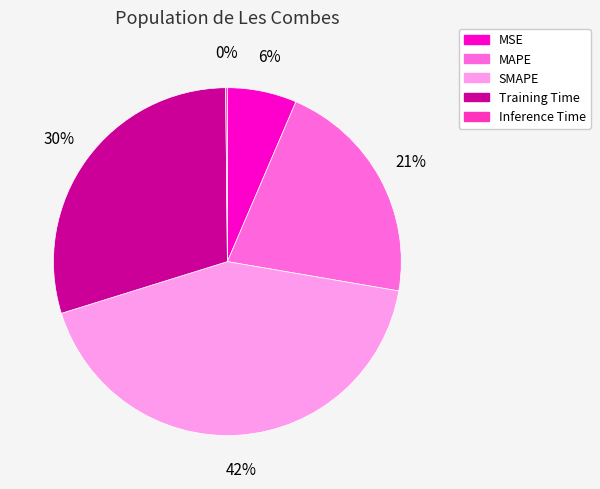

What is the largest slice in the pie chart?

SMAPE